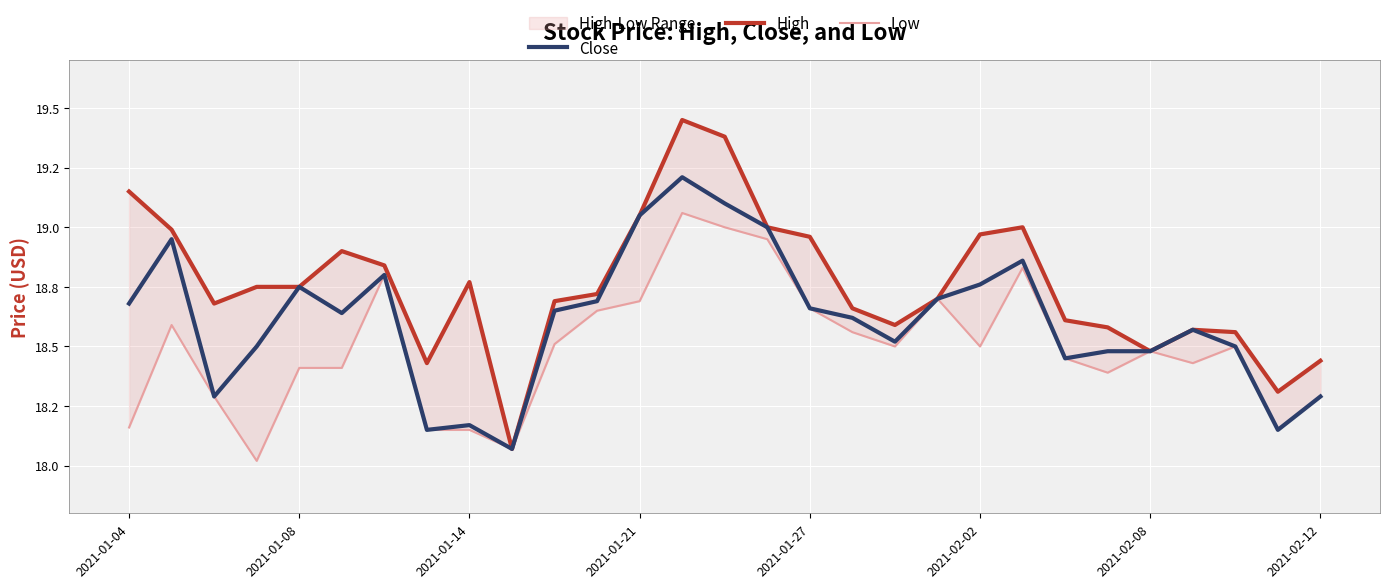

True or false: High has a value of 31.8 at 22.

False